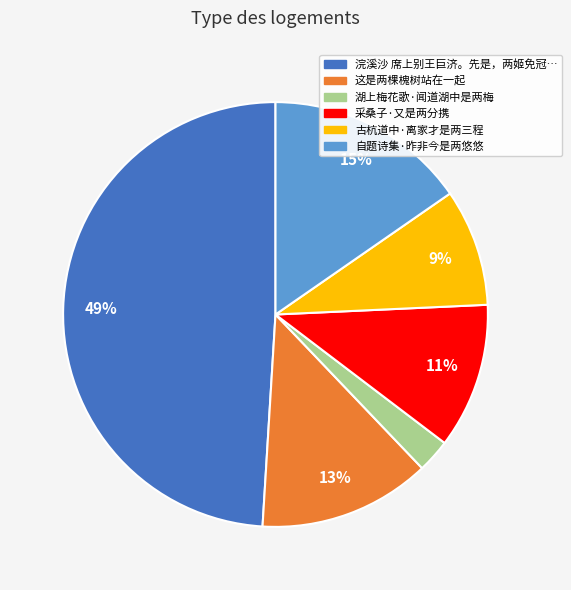

To the nearest percent, what portion does 湖上梅花歌·闻道湖中是两梅 represent?

3%